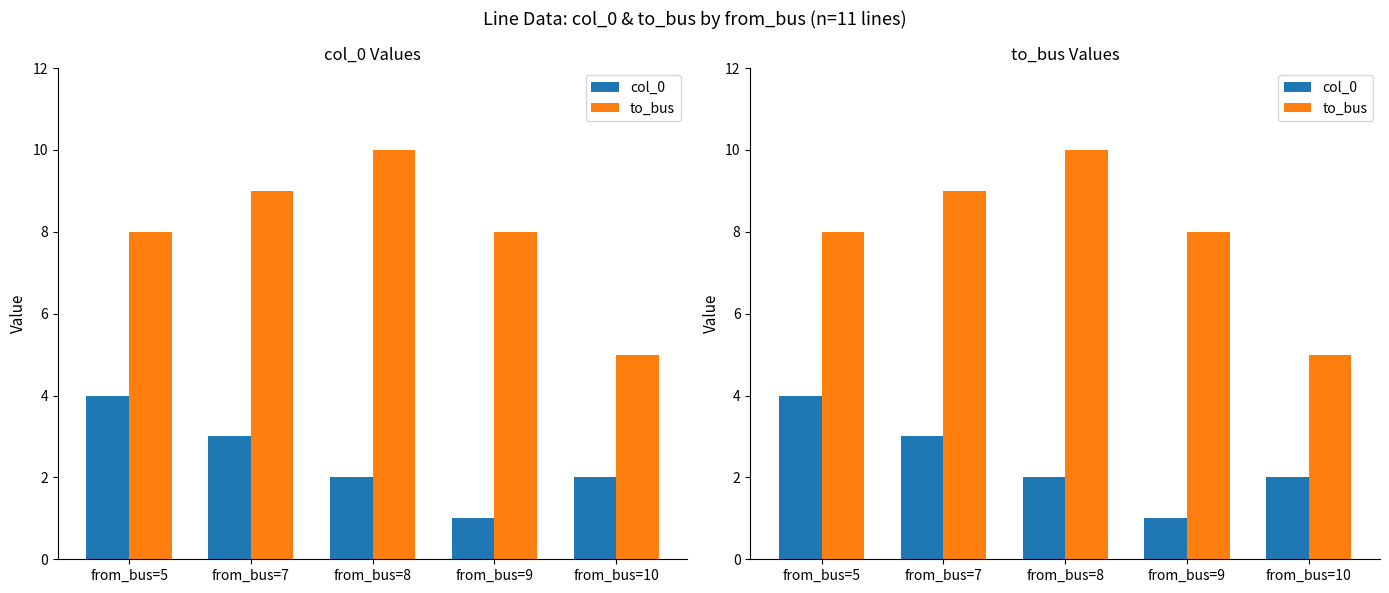

Does the chart contain stacked bars?

No